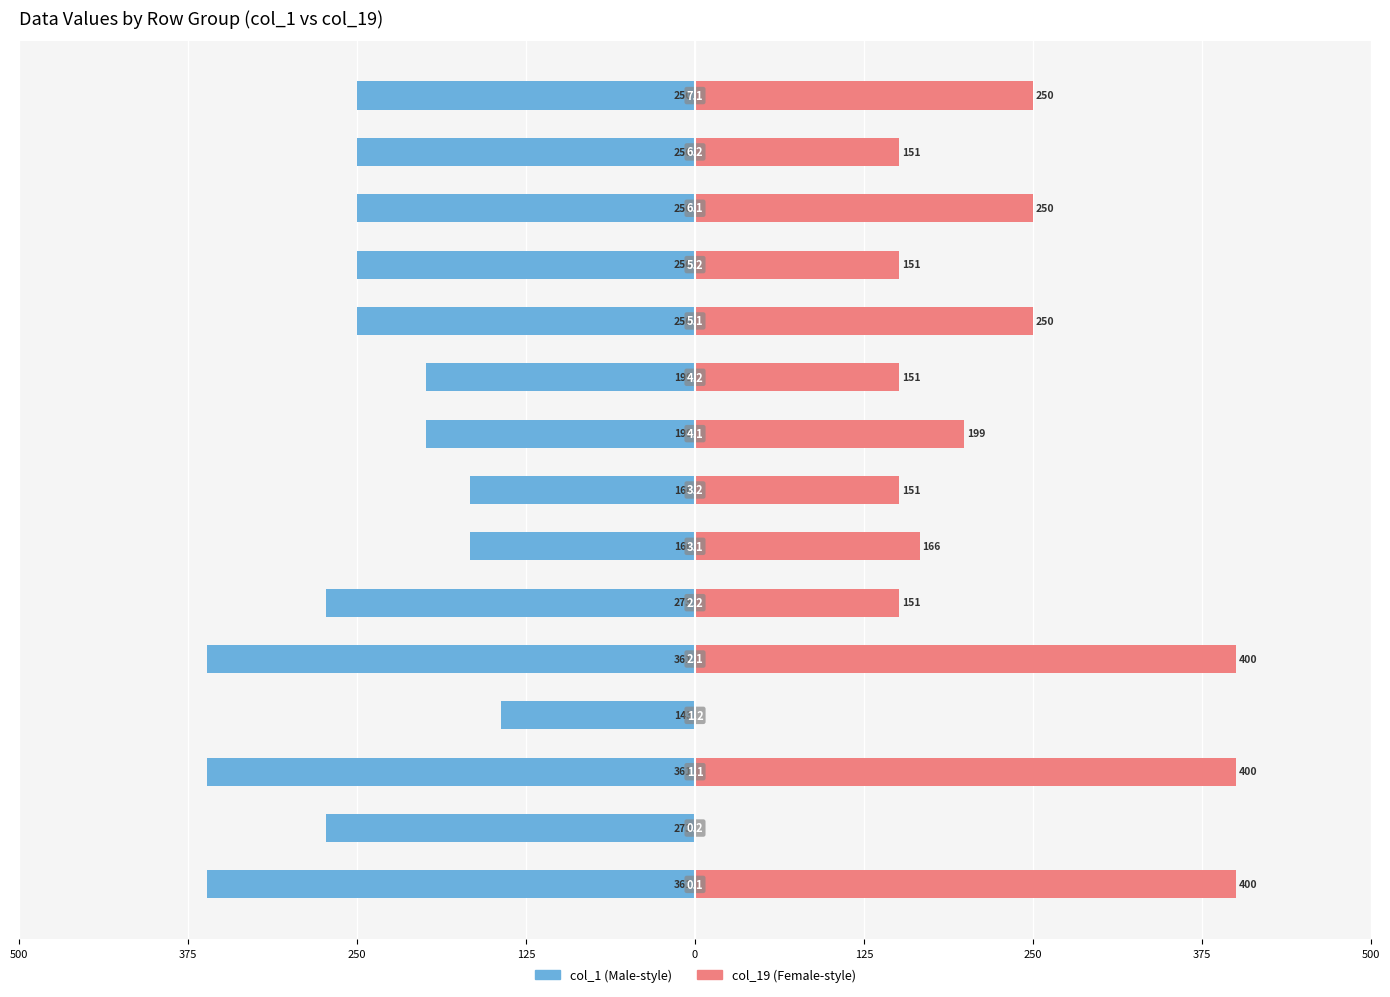

Reading right to left, list all the values displayed in this chart.

col_1: -250.0	-250.0	-250.0	-250.0	-250.0	-199.0	-199.0	-166.0	-166.0	-272.7	-361.1	-143.3	-361.1	-272.7	-361.1
col_19: 250.0	151.1	250.0	151.1	250.0	151.1	199.0	151.1	166.0	151.1	399.7	0.0	399.7	0.0	399.7